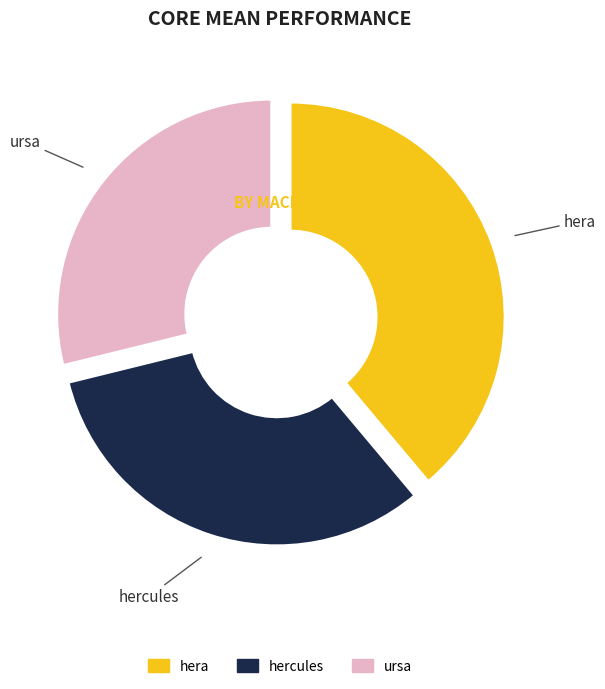

What is the smallest slice in the pie chart?

ursa